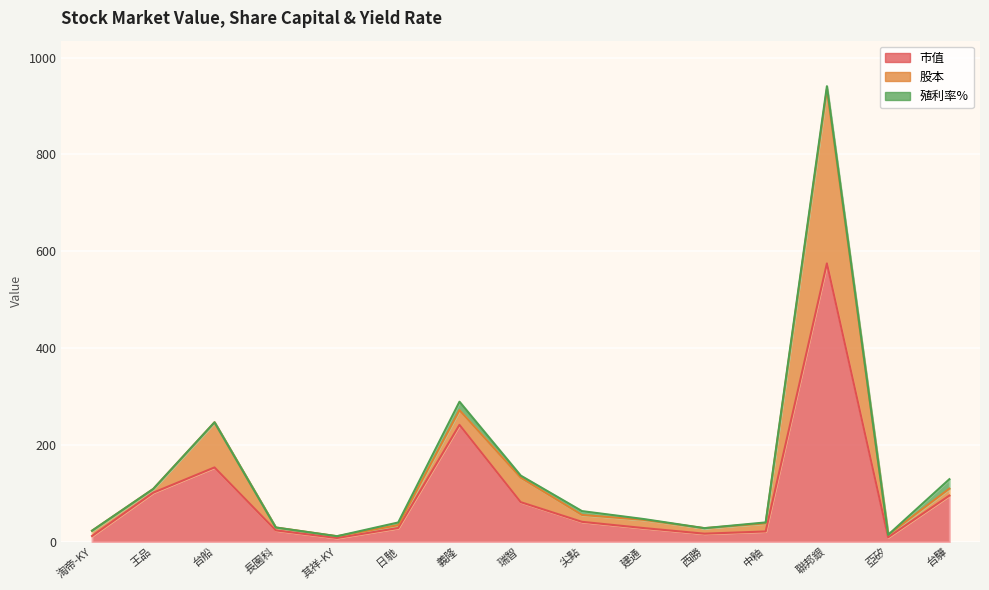

What is the sum of all 殖利率% values?

64.8